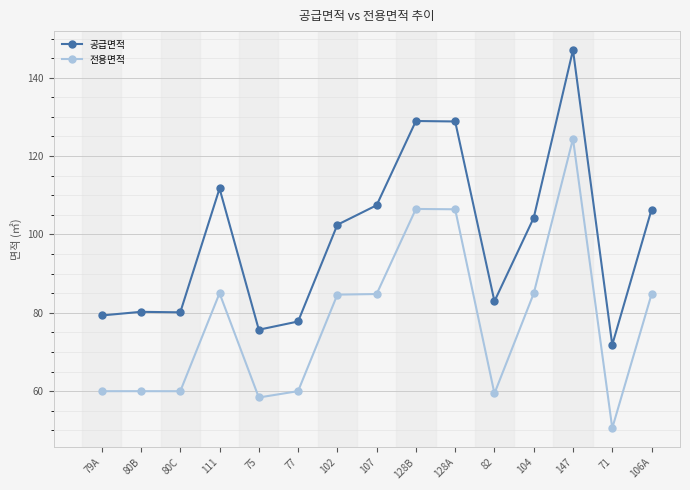

What is the difference between the highest and lowest values at 80B?

20.3